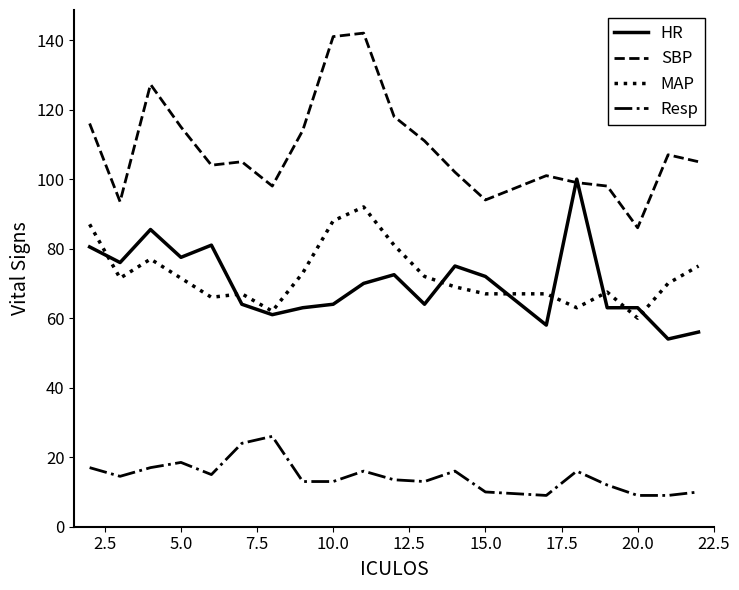

What is the highest value of the Resp series?

26.0